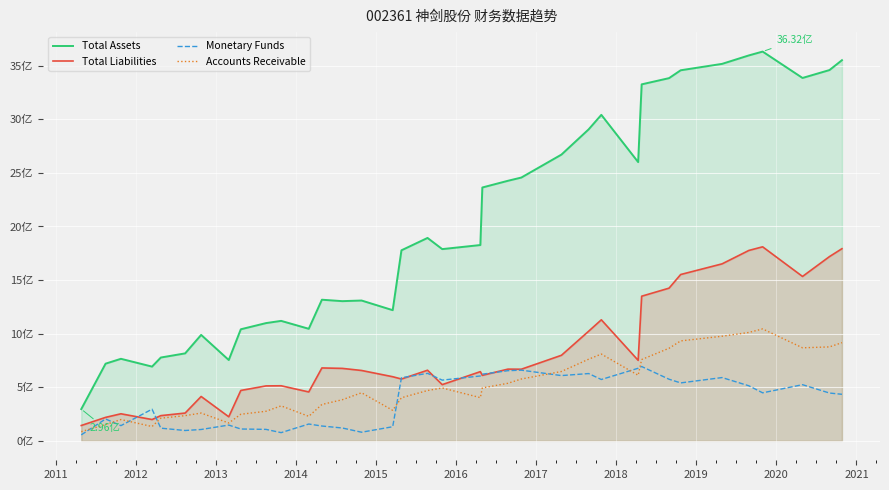

At how many categories does at least one series exceed 1330212700?

20